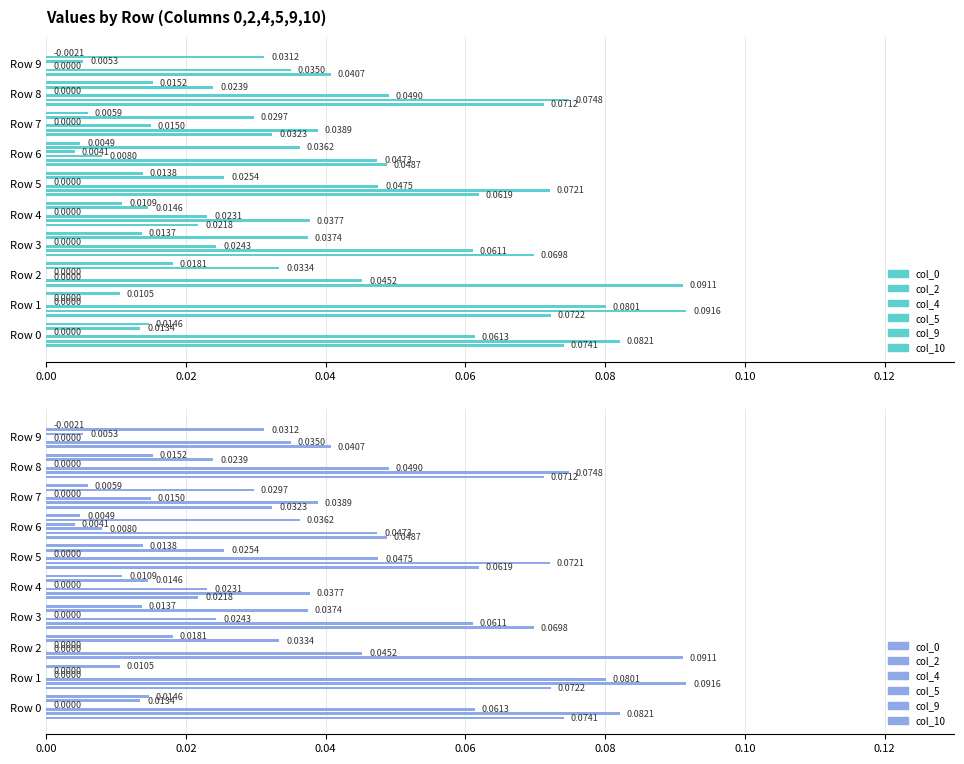

Reading right to left, what are all the values shown in this chart?

col_0: 0.0	0.1	0.0	0.0	0.1	0.0	0.1	0.1	0.1	0.1
col_2: 0.0	0.1	0.0	0.0	0.1	0.0	0.1	0.0	0.1	0.1
col_4: 0.0	0.0	0.0	0.0	0.0	0.0	0.0	0.0	0.1	0.1
col_5: 0.0	0.0	0.0	0.0	0.0	0.0	0.0	0.0	0.0	0.0
col_9: 0.0	0.0	0.0	0.0	0.0	0.0	0.0	0.0	0.0	0.0
col_10: 0.0	0.0	0.0	0.0	0.0	0.0	0.0	0.0	0.0	0.0